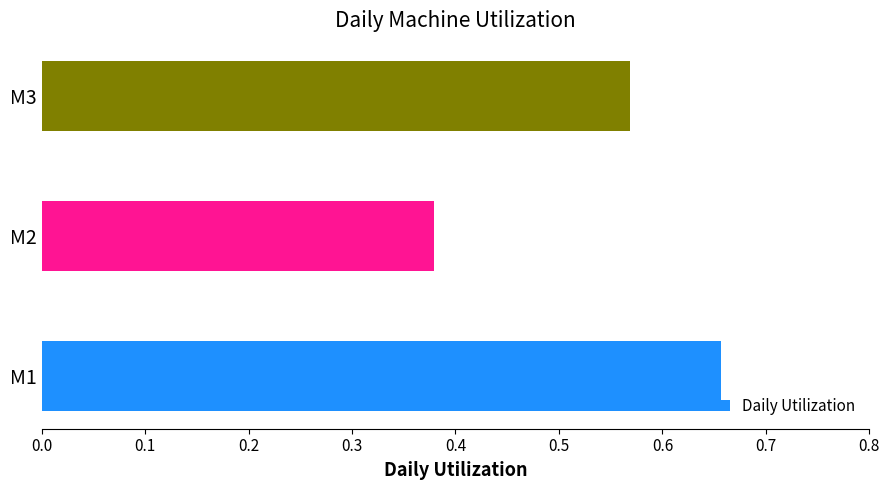

Where is the data nearest to the value 0?

M2